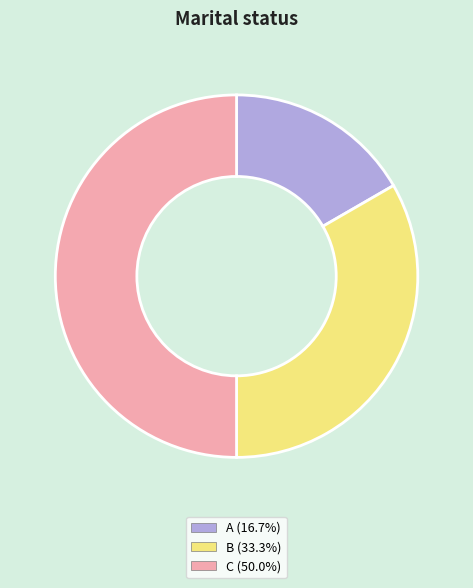

Does B represent more than half of the total?

No